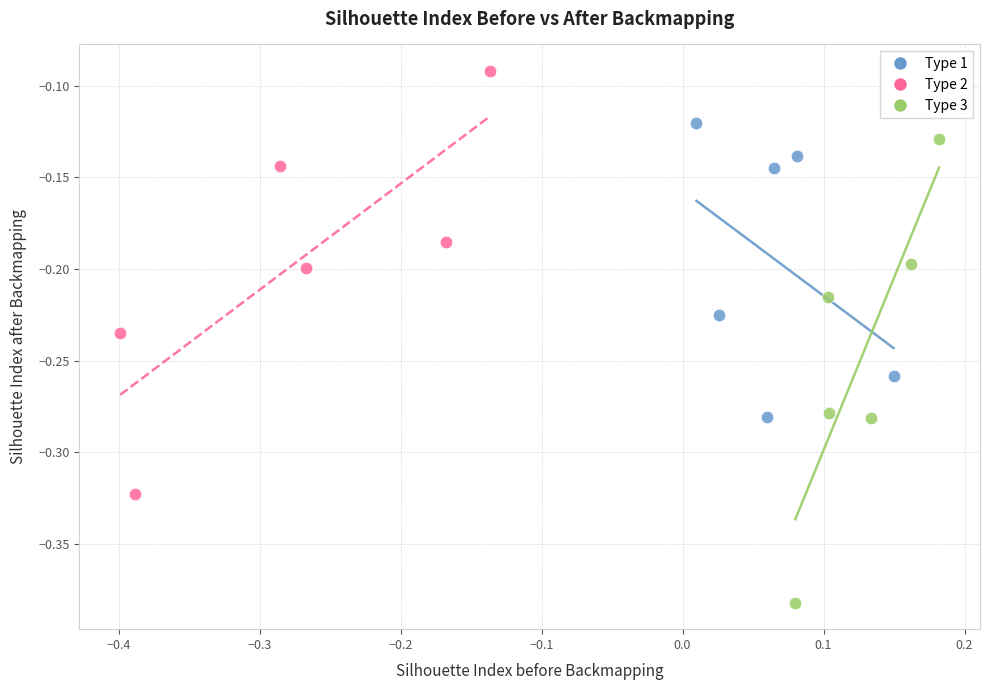

Which series contains the highest Y value?

Type 2